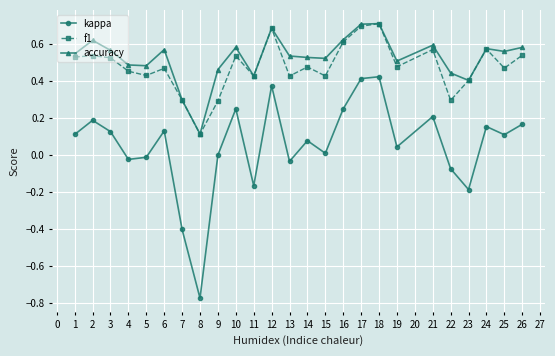

Count the number of data series in this chart.

3